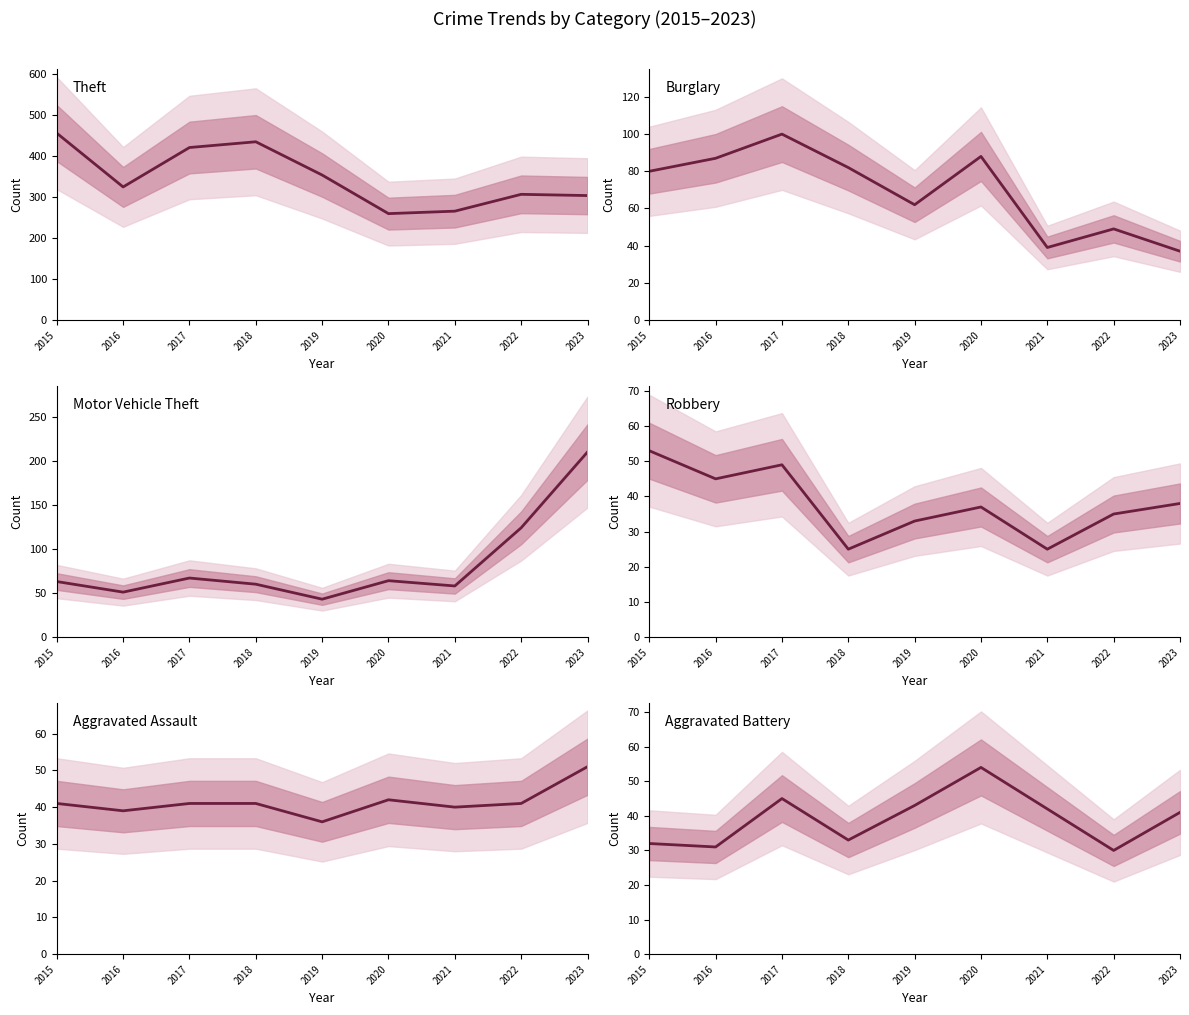

What is the total value across all series at 2018?

675